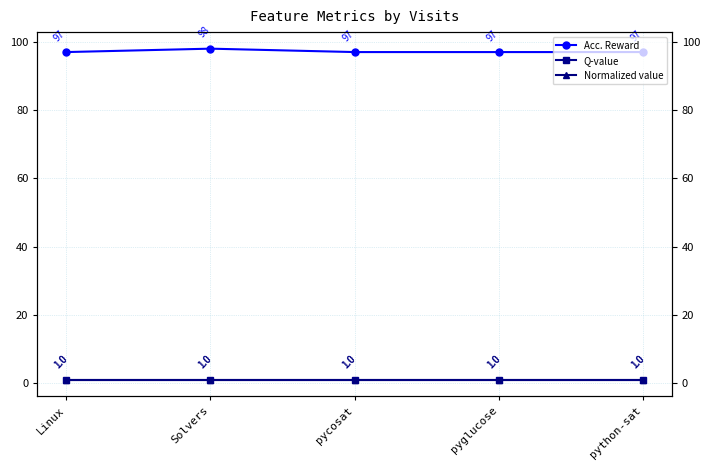

True or false: Q-value and Acc. Reward intersect in this chart.

False